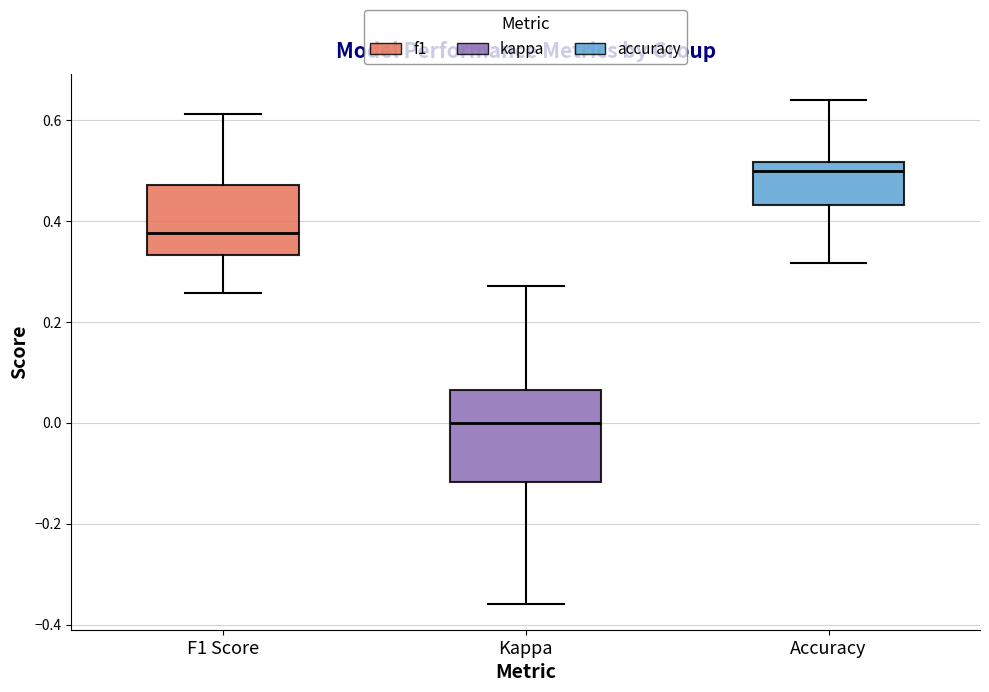

Reading left to right, read every box against the y-axis: the position of its median line, the range the box covers, and the ends of its whiskers. The values are not printed on the chart, so give them approximately, as read against the axis.

F1 Score: median 0.38, box 0.34 to 0.48, whiskers 0.26 to 0.62
Kappa: median 0.00, box -0.12 to 0.06, whiskers -0.36 to 0.28
Accuracy: median 0.50, box 0.44 to 0.52, whiskers 0.32 to 0.64